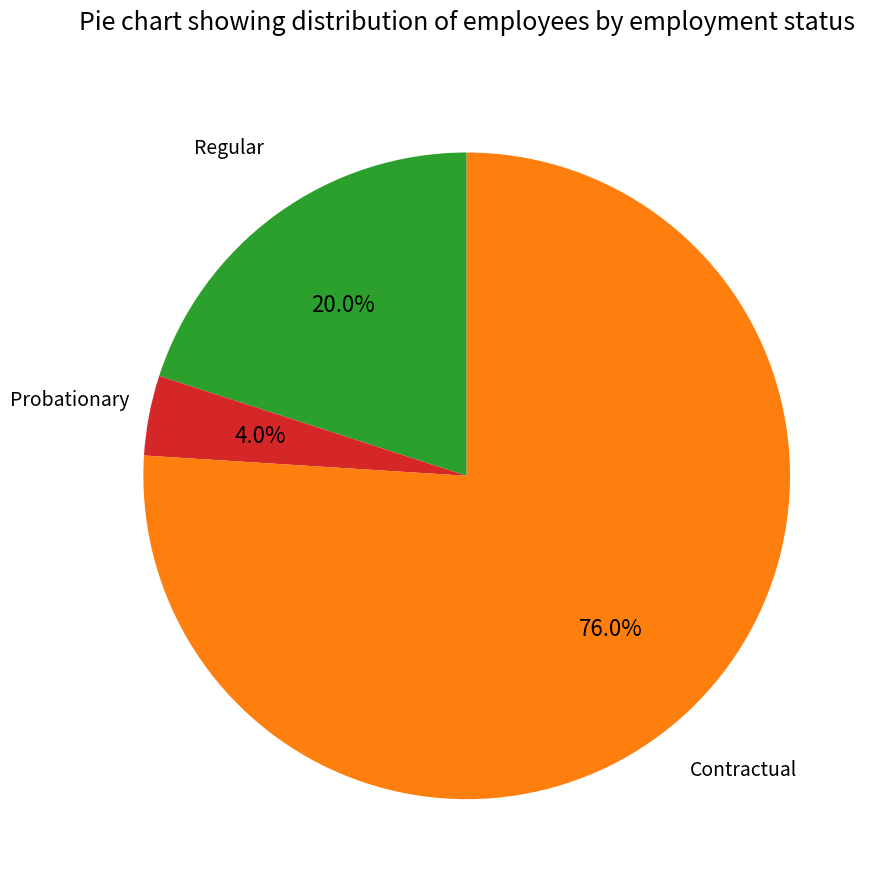

Is there any slice that represents more than half of the pie?

Yes